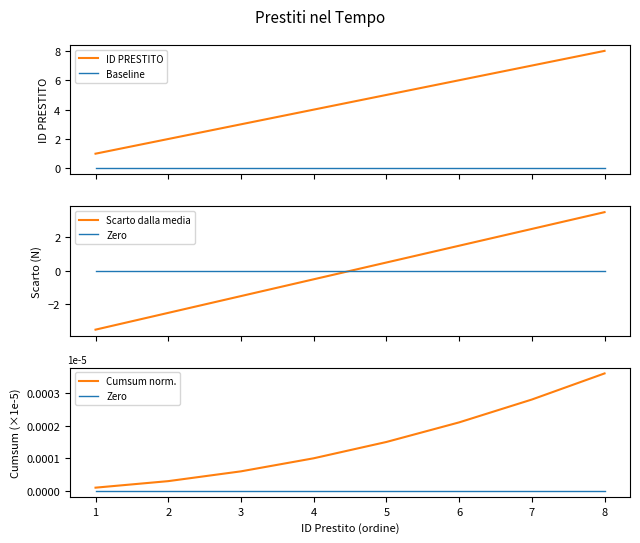

True or false: Baseline and ID PRESTITO cross at least once.

False